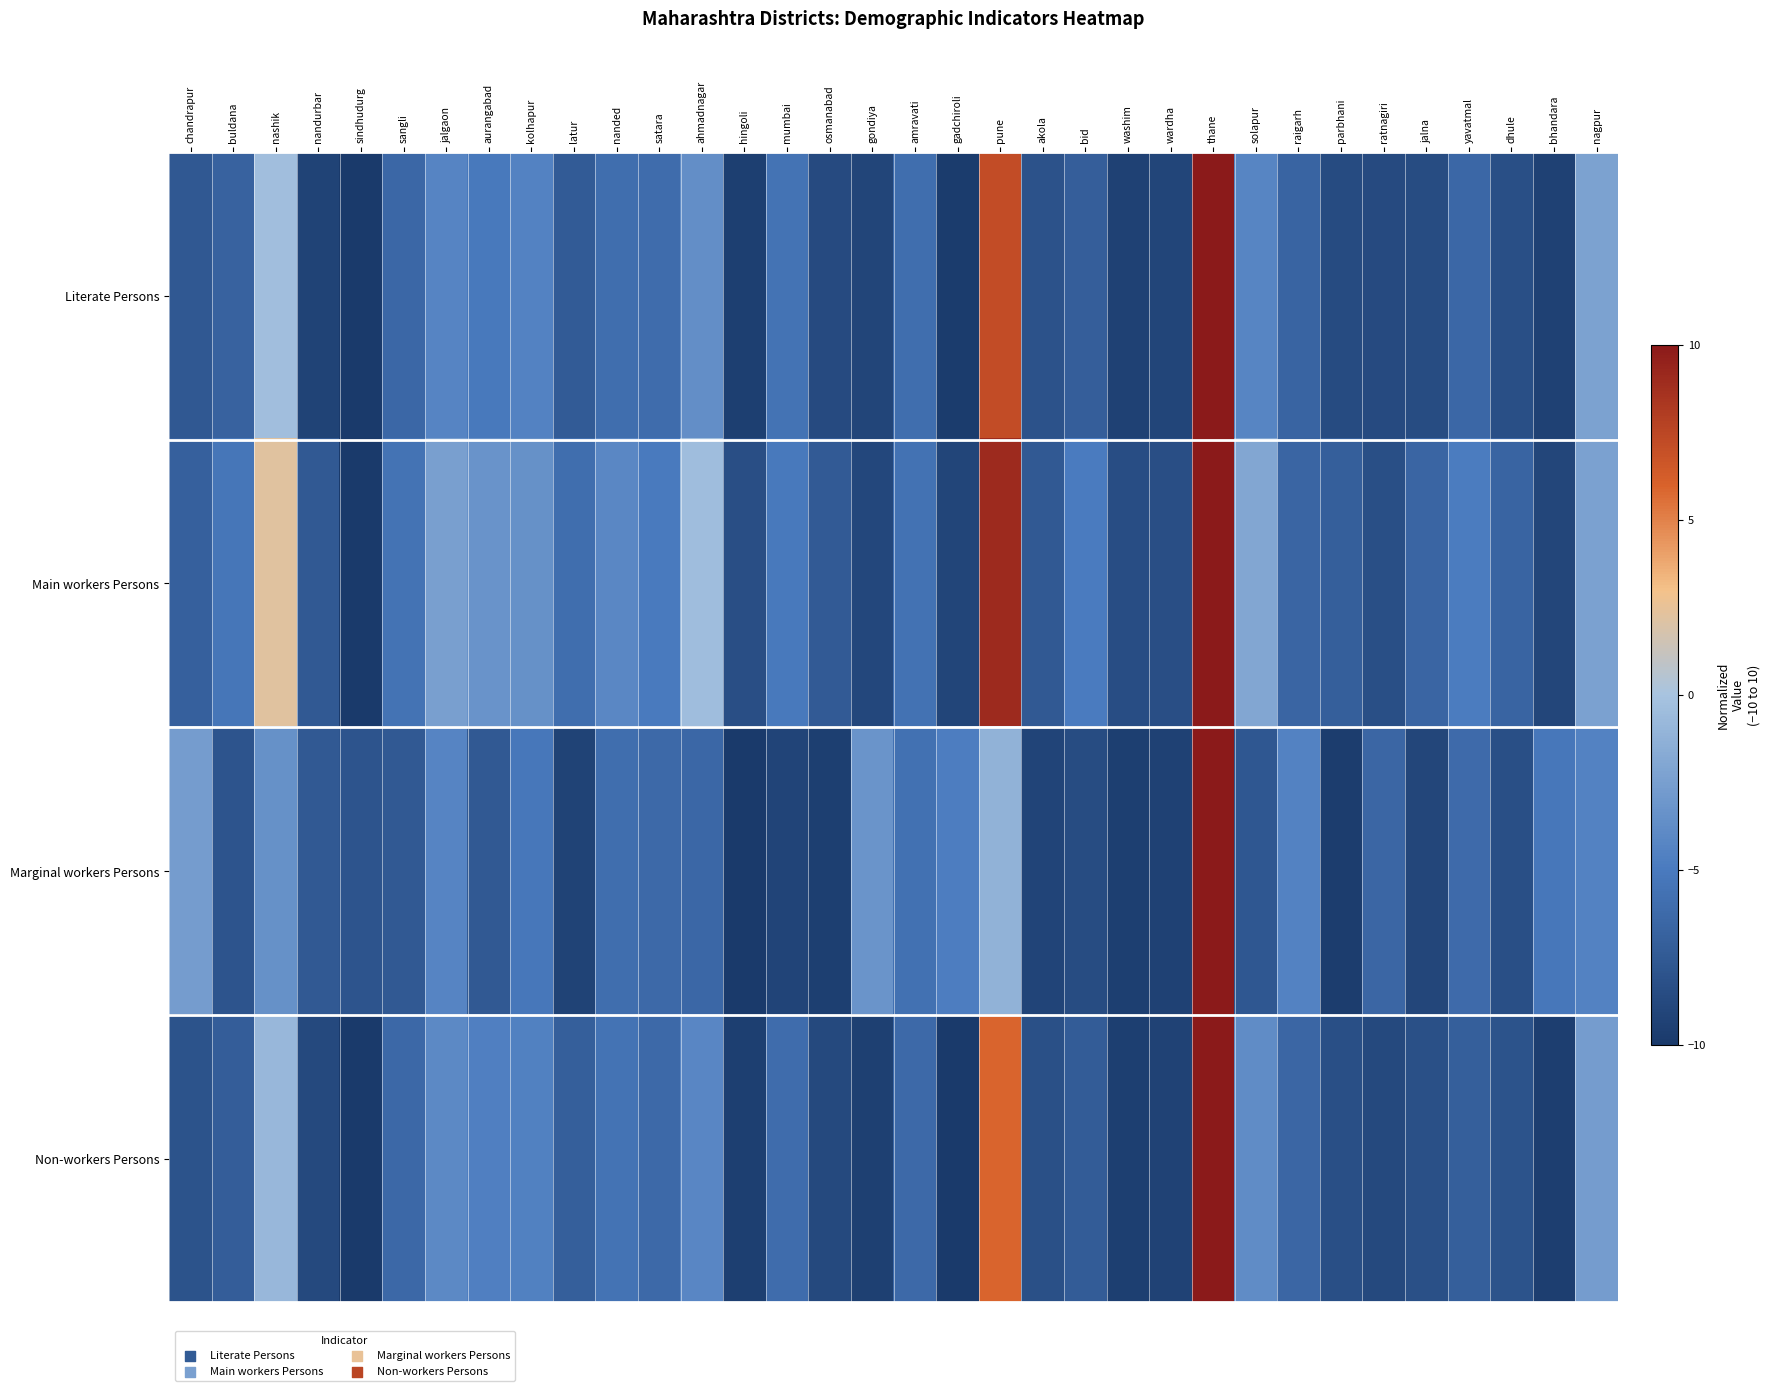

Rank the series at jalgaon from highest to lowest value.

Main workers Persons, Non-workers Persons, Marginal workers Persons, Literate Persons